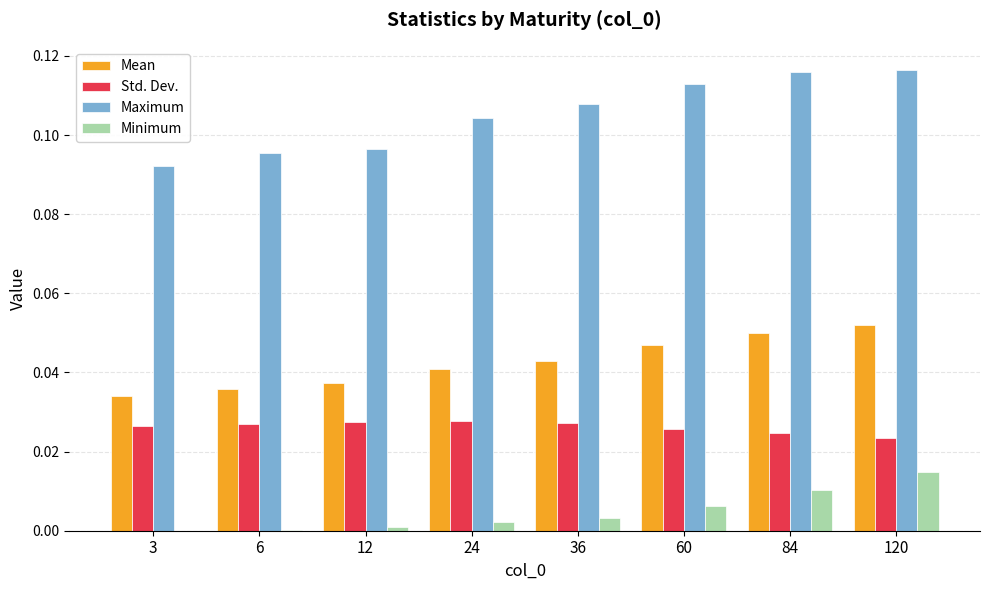

Which series has the widest spread of values?

Maximum